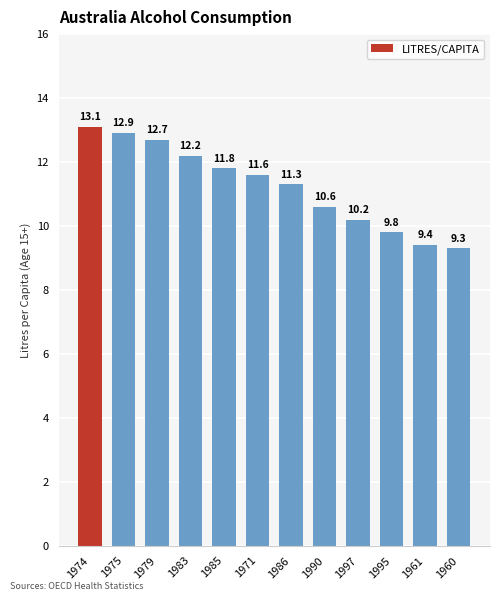

Rank the categories by value from highest to lowest.

1974, 1975, 1979, 1983, 1985, 1971, 1986, 1990, 1997, 1995, 1961, 1960